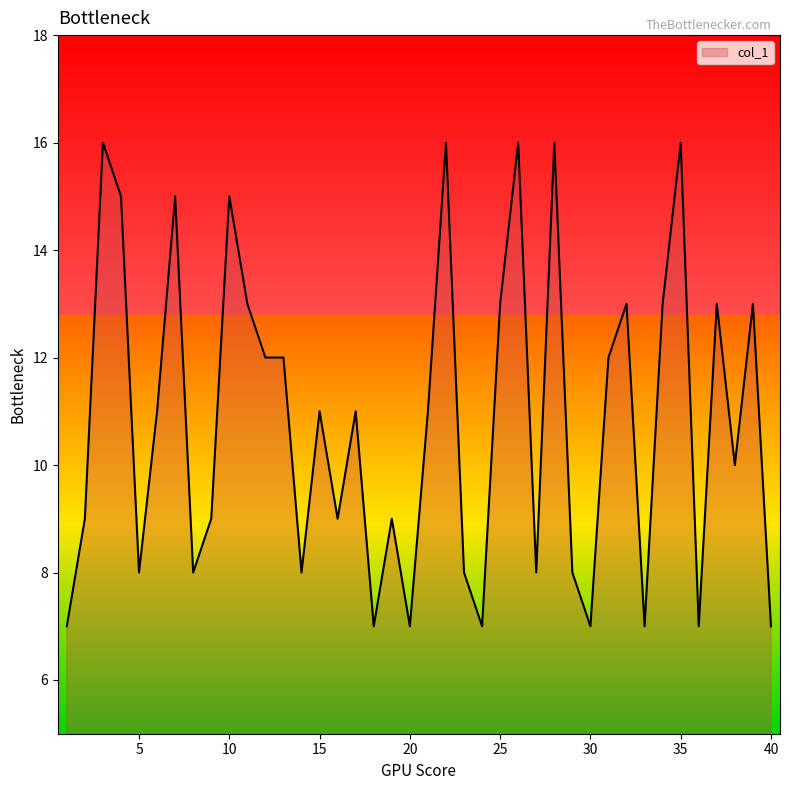

What is the difference between the maximum and minimum values?

9